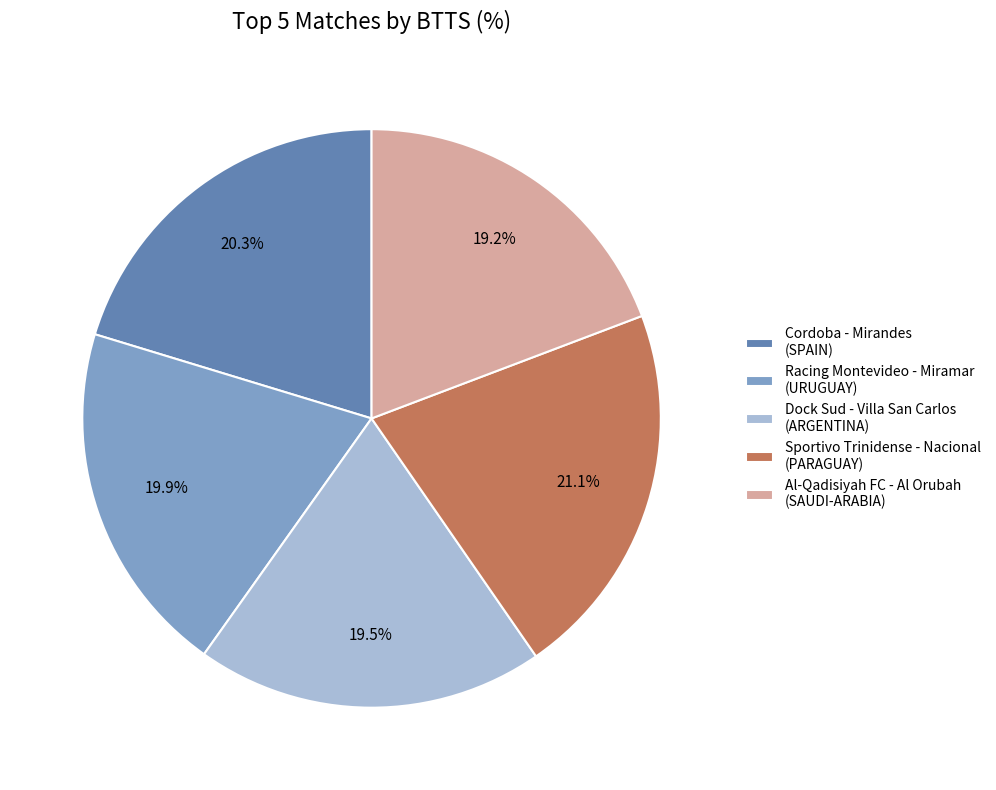

Is the sum of Sportivo Trinidense - Nacional (PARAGUAY) and Racing Montevideo - Miramar (URUGUAY) greater than half?

No